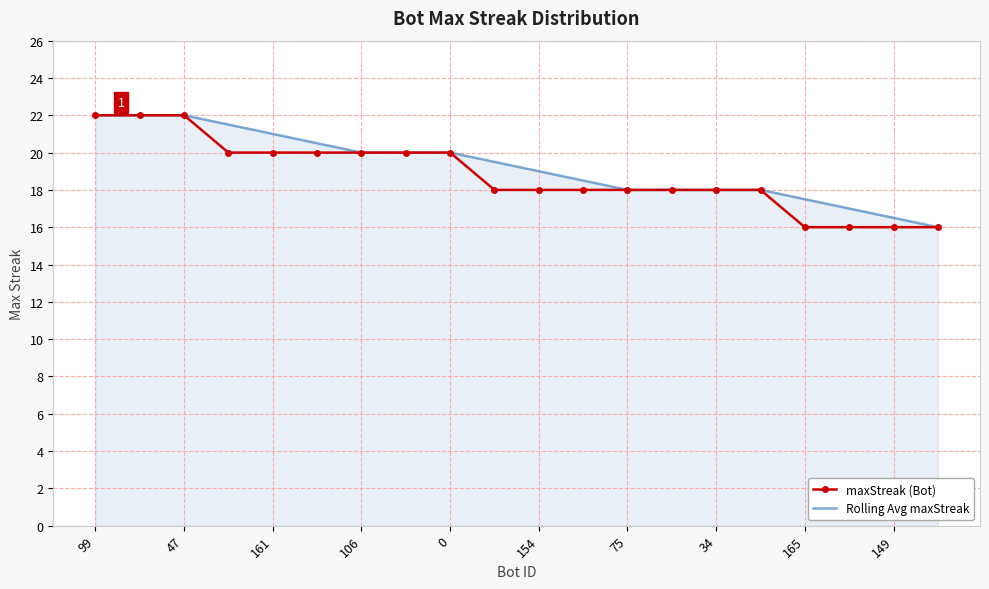

What is the maximum value for maxStreak (Bot)?

22.0